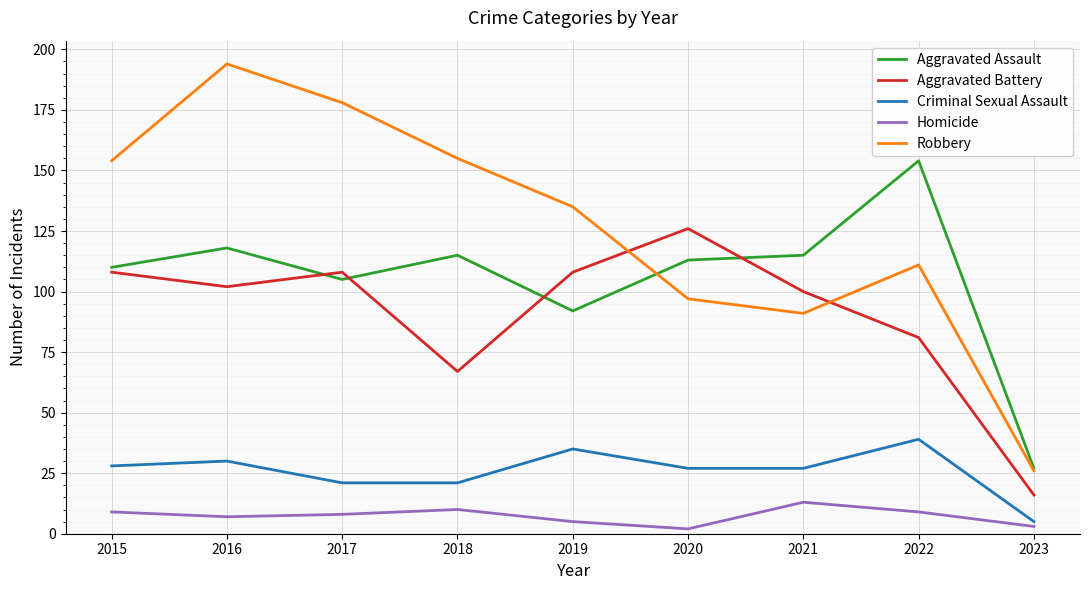

True or false: Criminal Sexual Assault has a value of 35 at 2019.

True